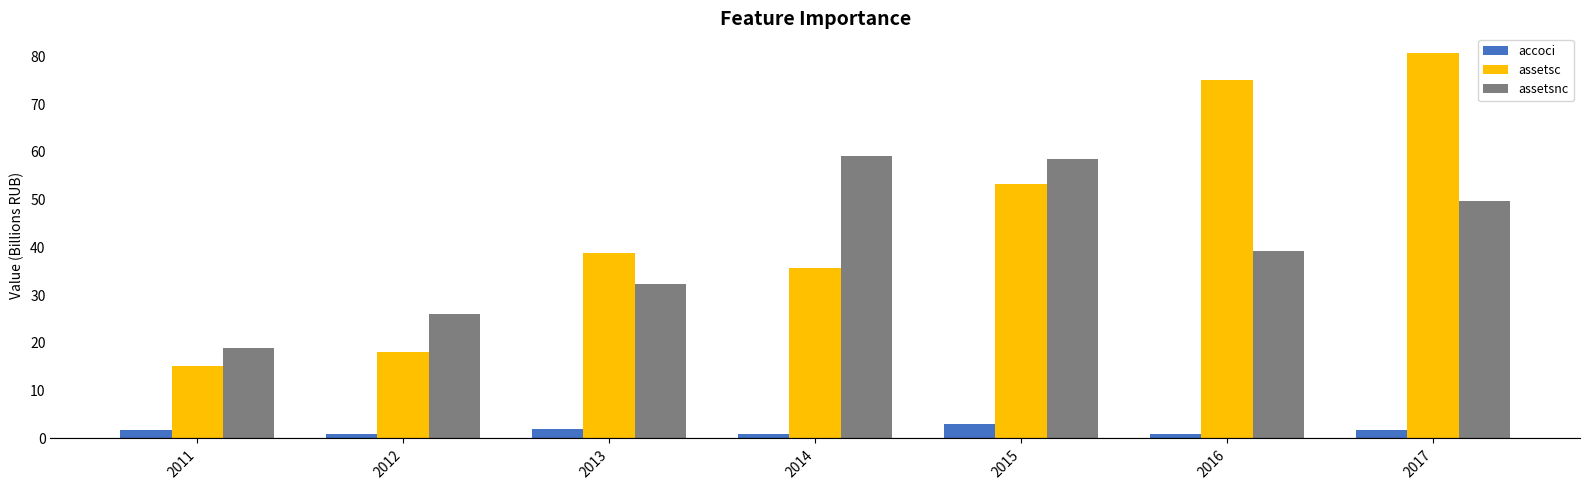

Which category has the highest value in the accoci series?

2015